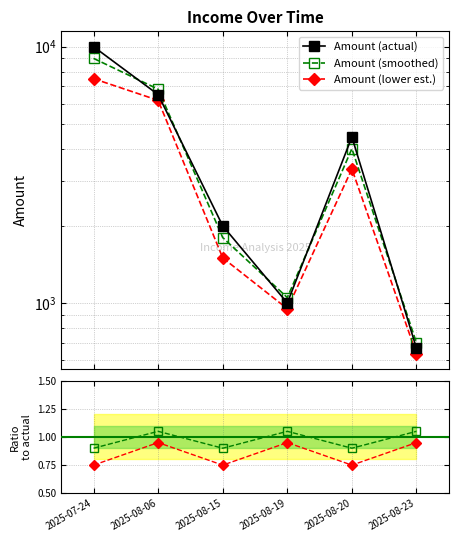

In Amount (lower est.), how many points are higher than both neighbors (excluding endpoints)?

1